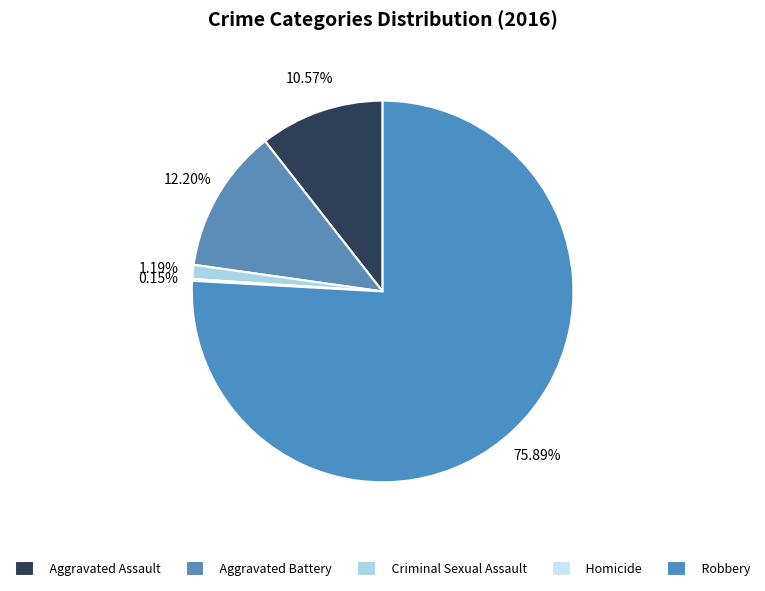

Is it true that Aggravated Assault is 6% of the pie?

False